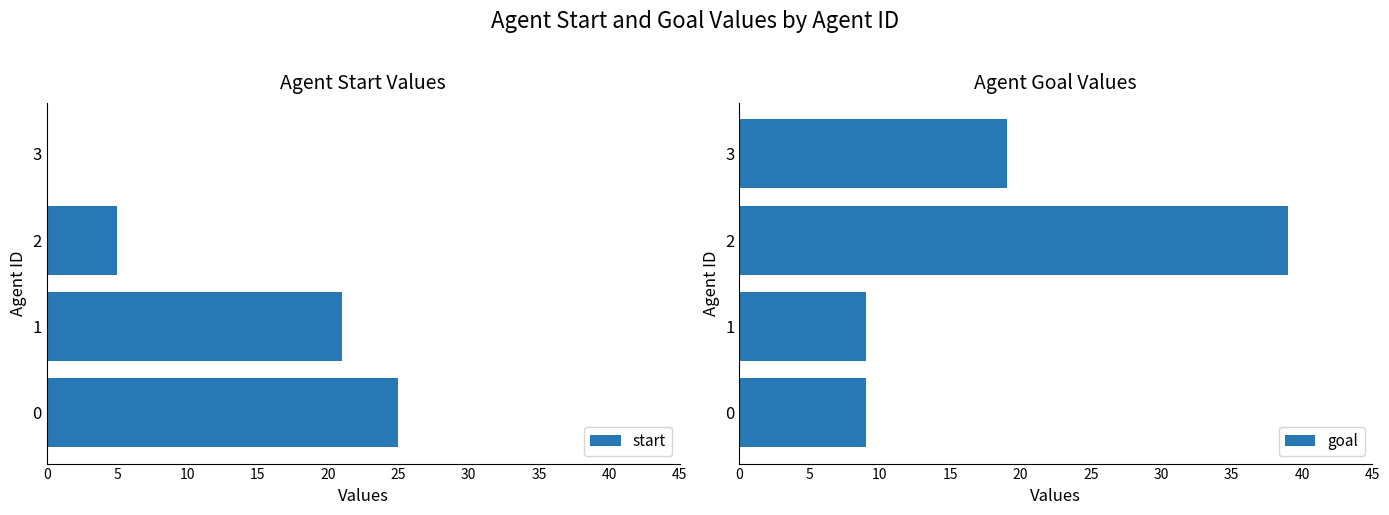

What are all the series names shown in the legend?

start, goal